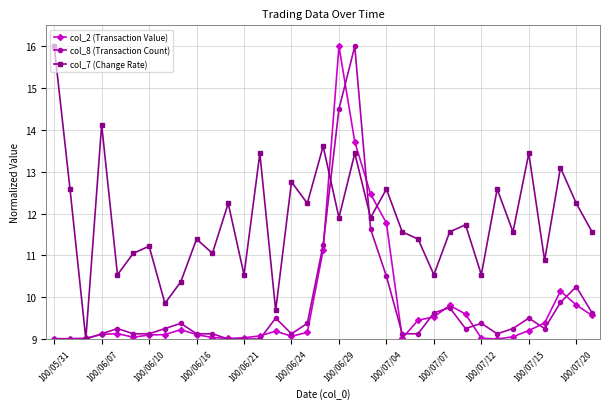

True or false: col_2 (Transaction Value) has more than 0 points higher than both neighbors.

True